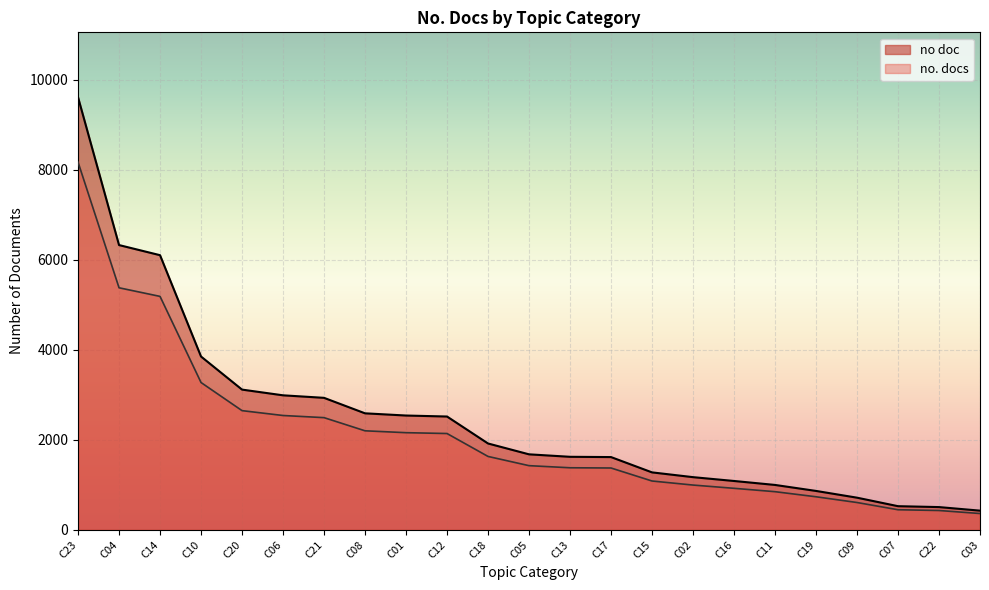

True or false: no. docs has a value of 866.8 at C21.

False